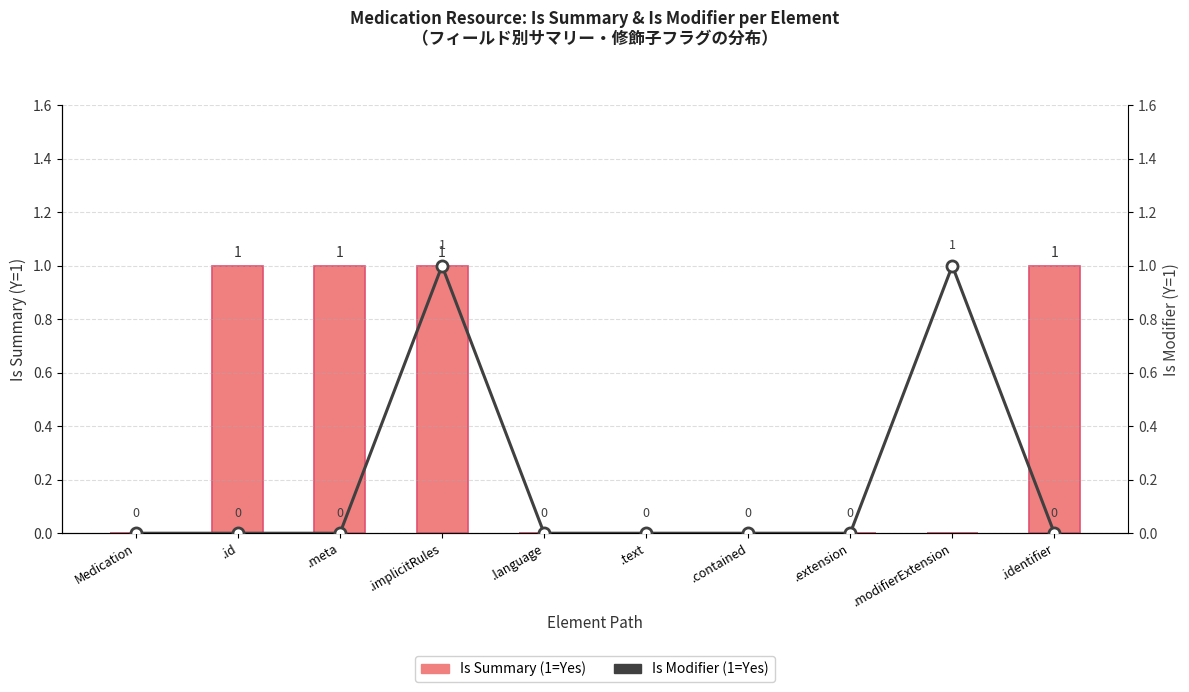

What is the label of the 4th bar from the left?

.implicitRules